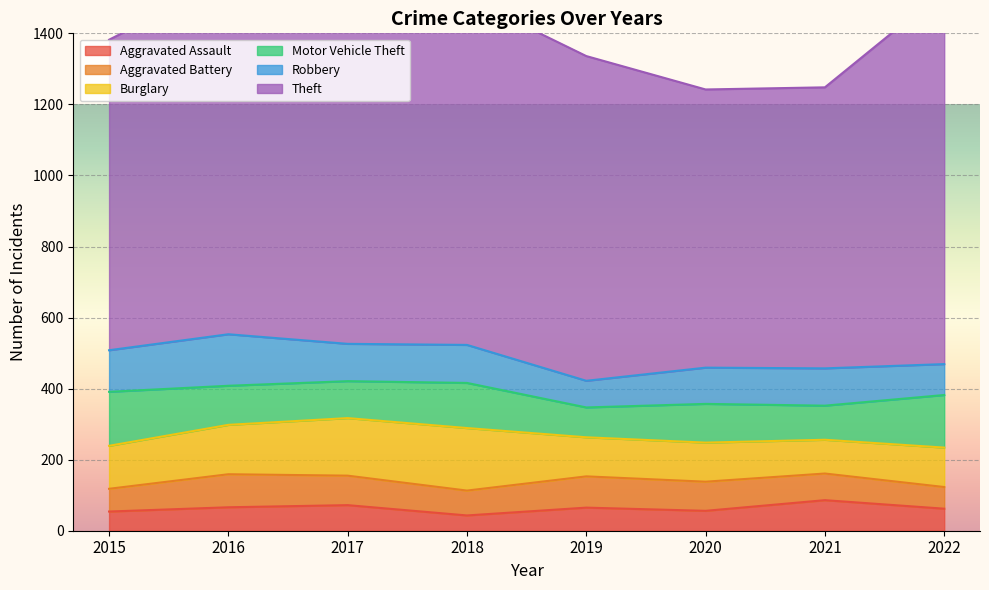

What is the difference between the second highest and second lowest values in the Burglary series?

52